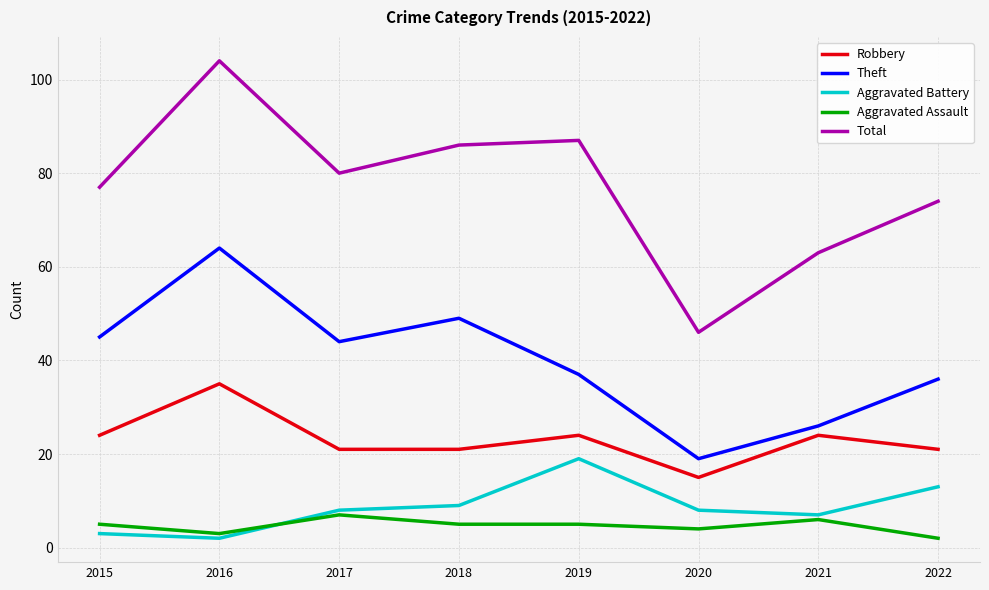

True or false: Aggravated Battery and Total intersect in this chart.

False